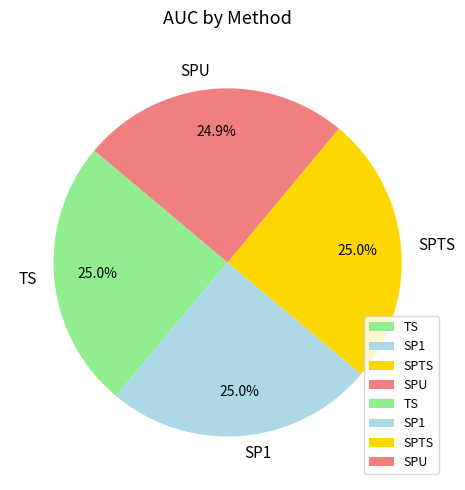

Combined, what portion of the pie is SPTS and TS?

50.1%